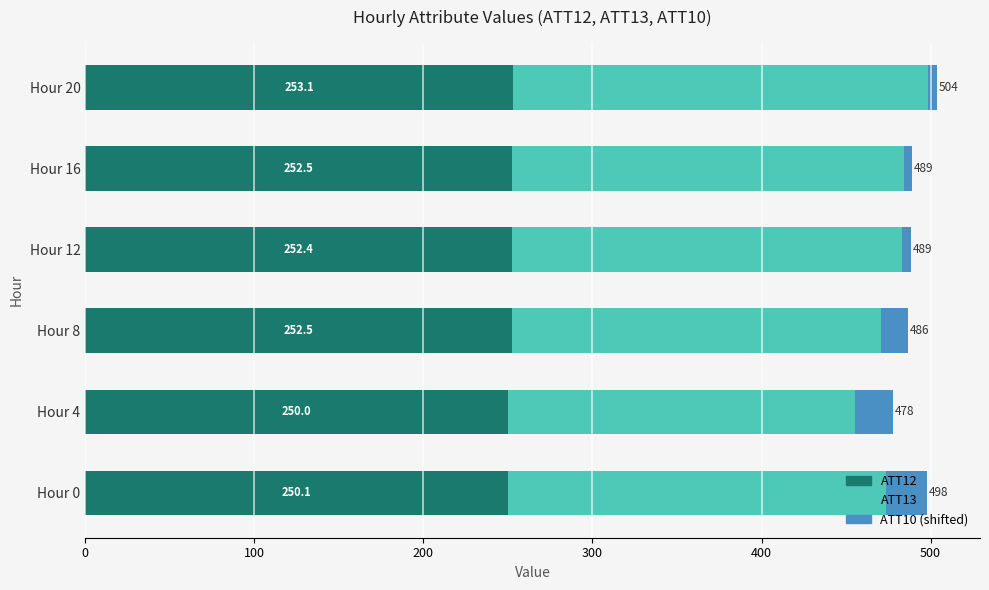

What is the lowest value of the ATT12 series?

250.0